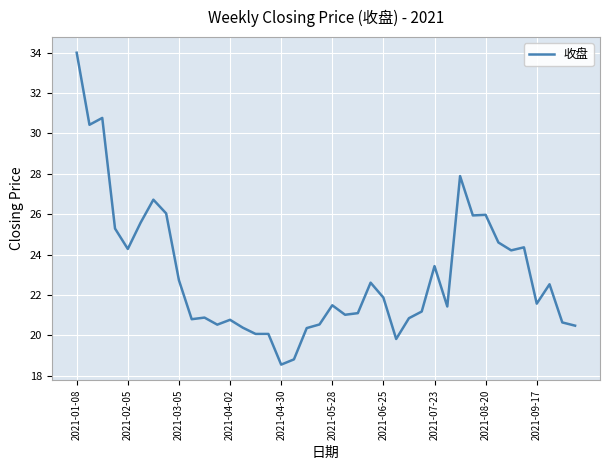

What is the average value?

23.0